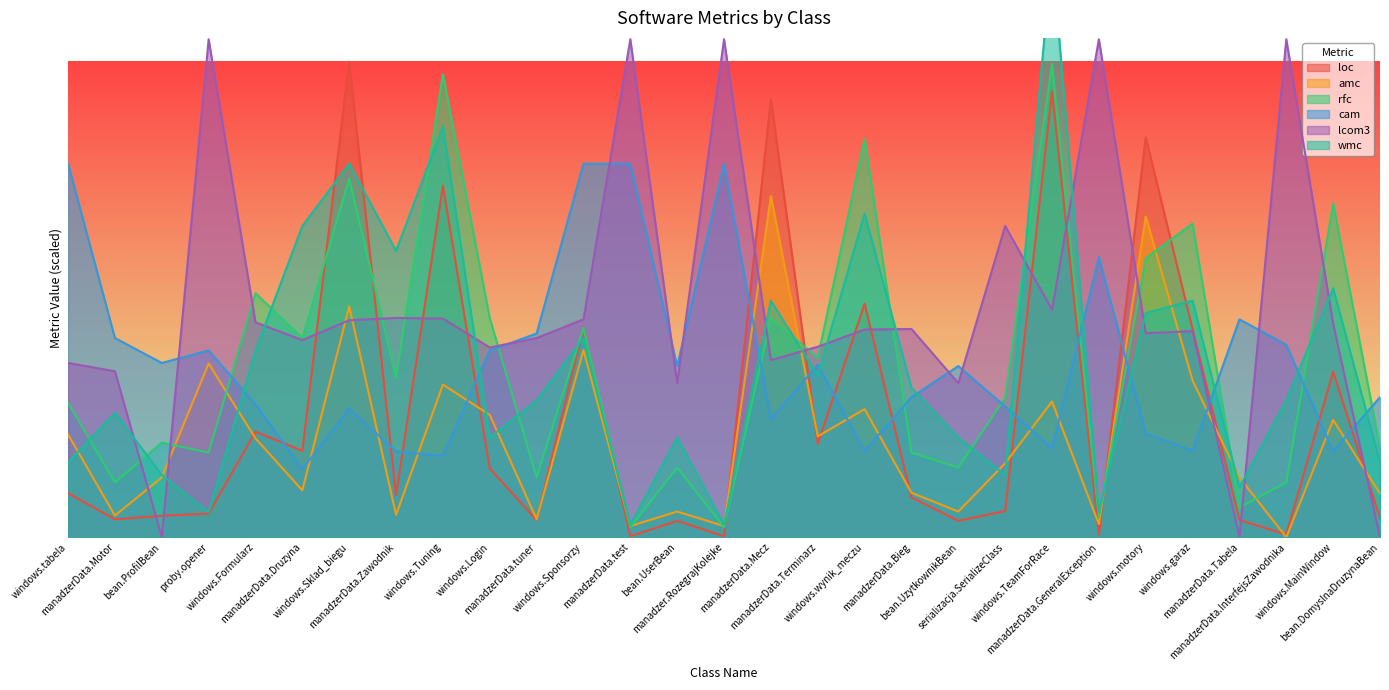

What is the sum of the rfc values at windows.tabela and windows.Sponsorzy?

1380.0